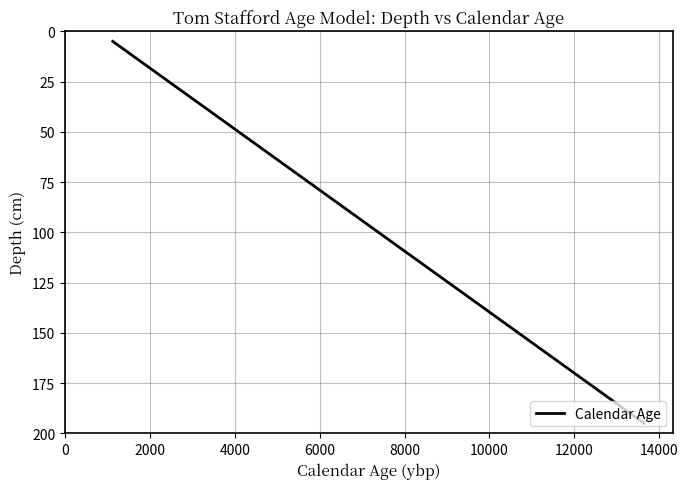

What is the greatest value displayed?

195